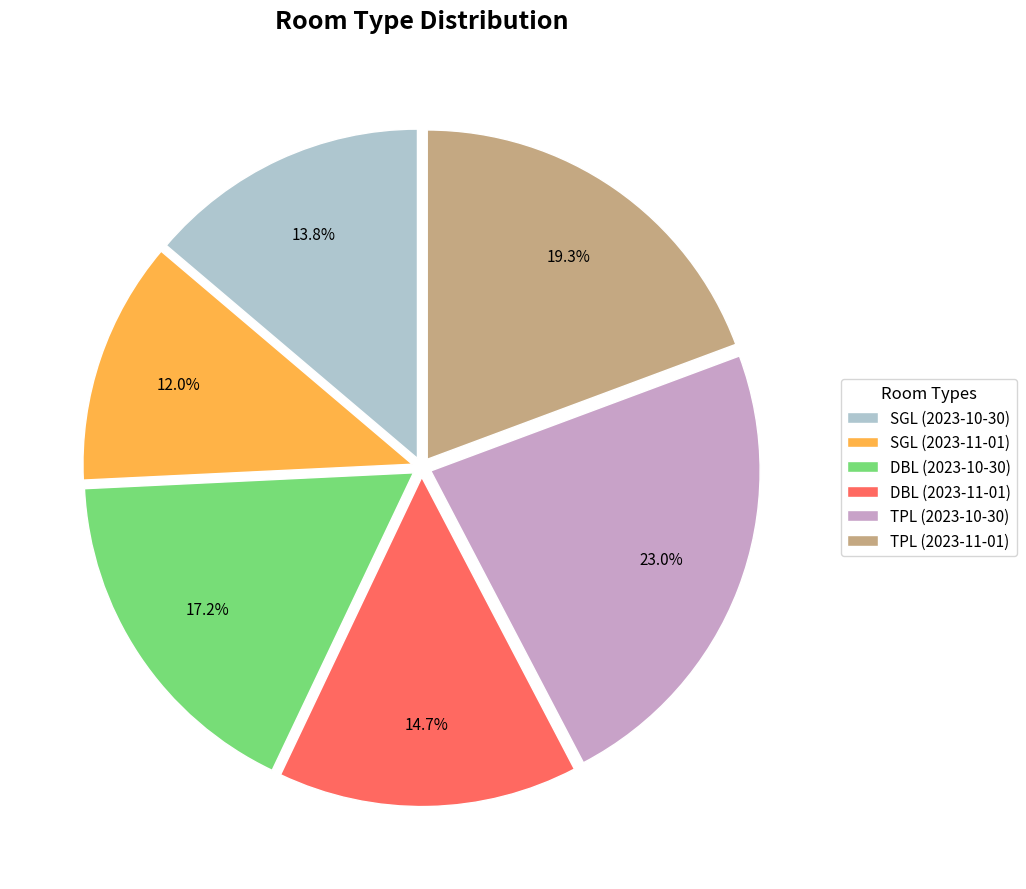

How many slices are in this pie chart?

6